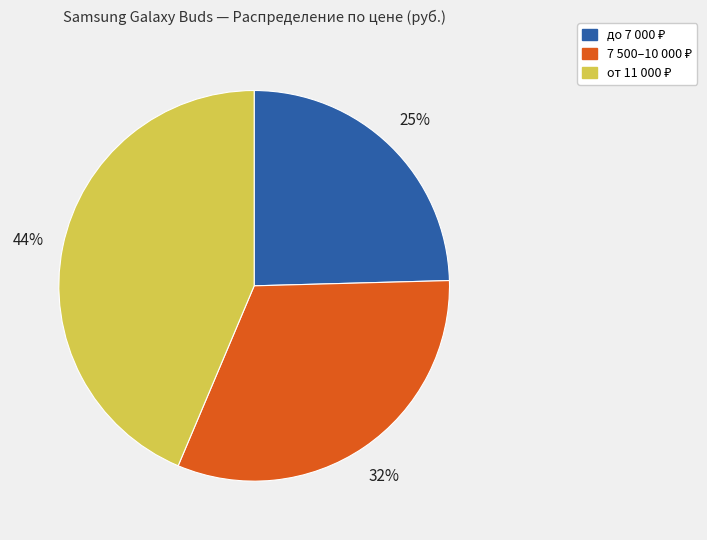

Does any single category account for the majority?

No